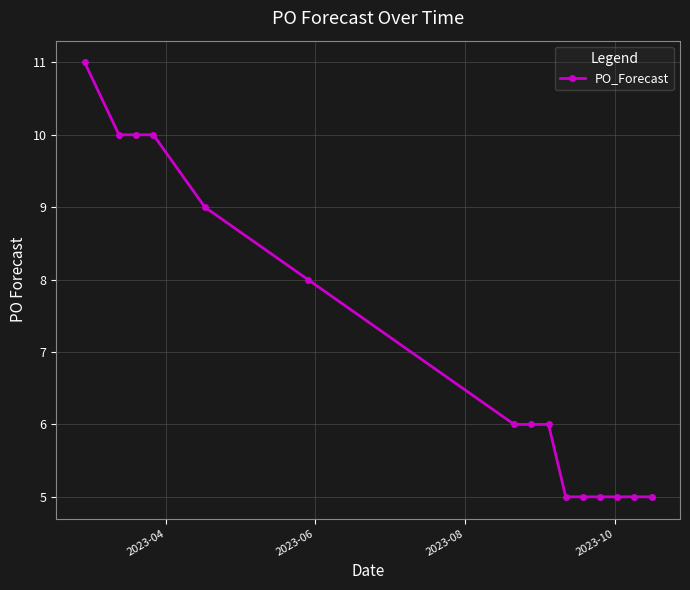

What is the sum of all values?

106